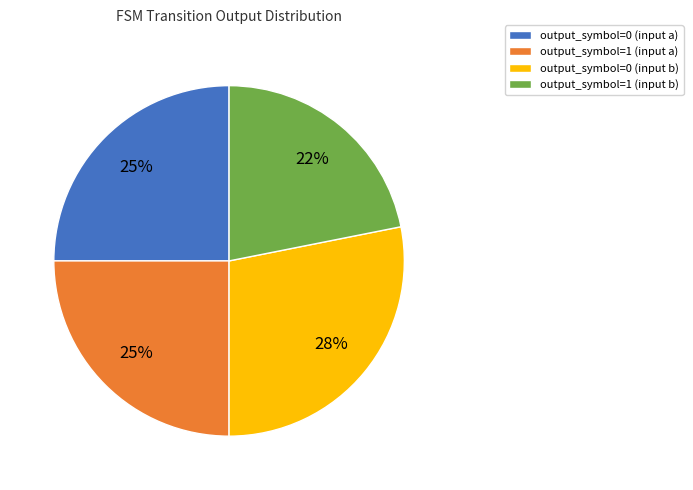

Between output_symbol=1 (input a) and output_symbol=1 (input b), which is larger?

output_symbol=1 (input a)